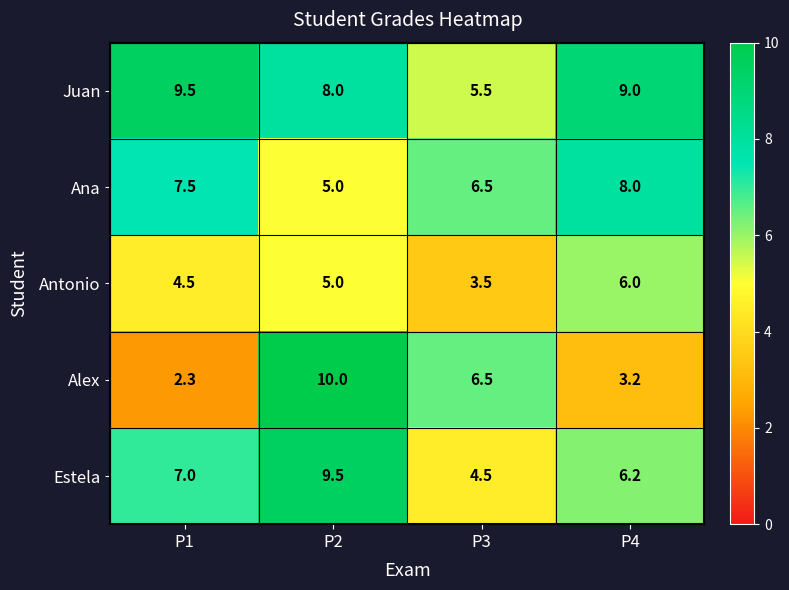

Reading right to left, what are all the values shown in this chart?

Juan: 9.0	5.5	8.0	9.5
Ana: 8.0	6.5	5.0	7.5
Antonio: 6.0	3.5	5.0	4.5
Alex: 3.2	6.5	10.0	2.3
Estela: 6.2	4.5	9.5	7.0